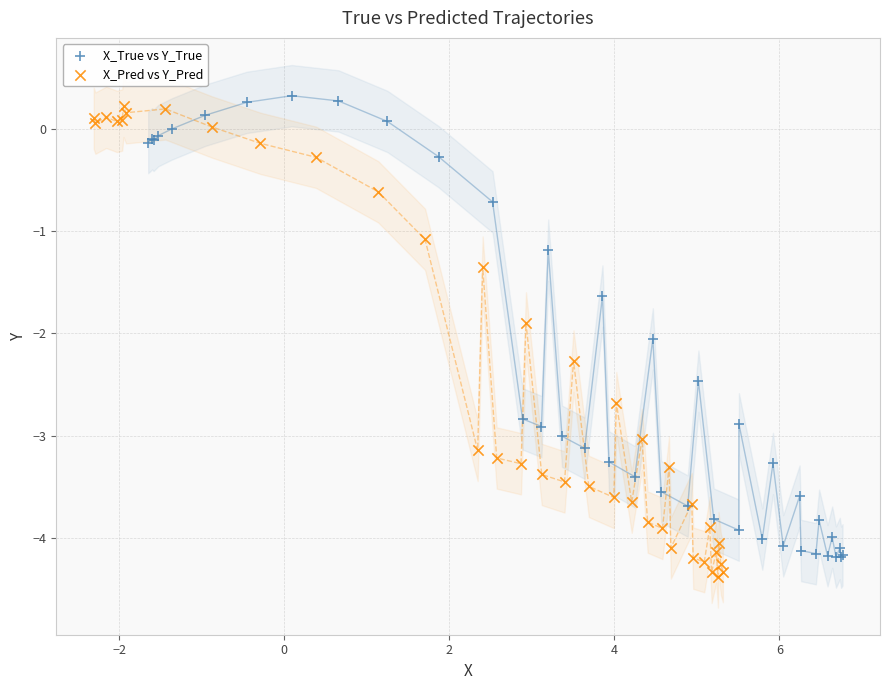

Which series contains the lowest Y value?

X_Pred vs Y_Pred